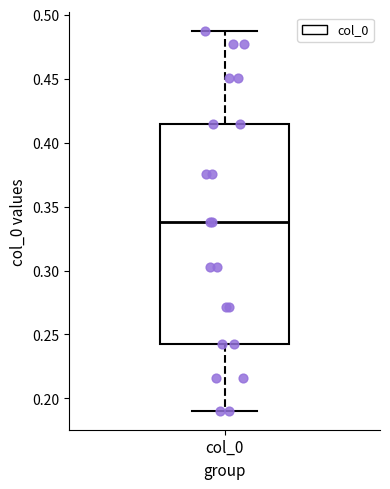

Transcribe this box plot: give where the median line is, the range the box spans, and where the two whiskers end, as read against the y-axis. The values are not printed on the chart, so give them approximately, as read against the axis.

median 0.340, box 0.245 to 0.415, whiskers 0.190 to 0.485